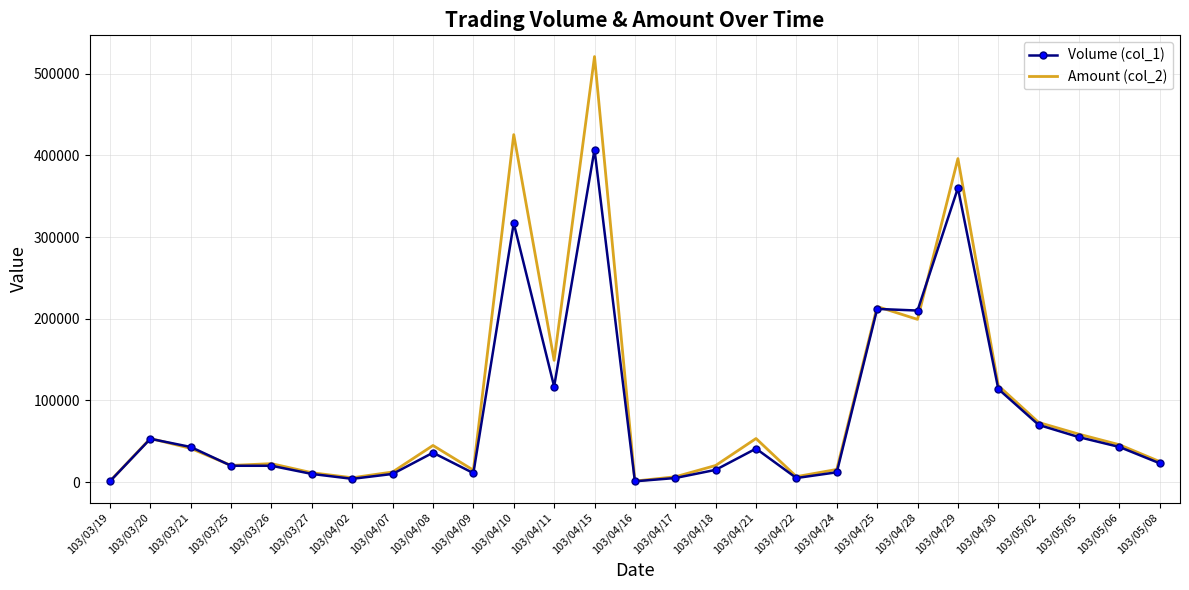

What position from the left is 103/04/28?

21